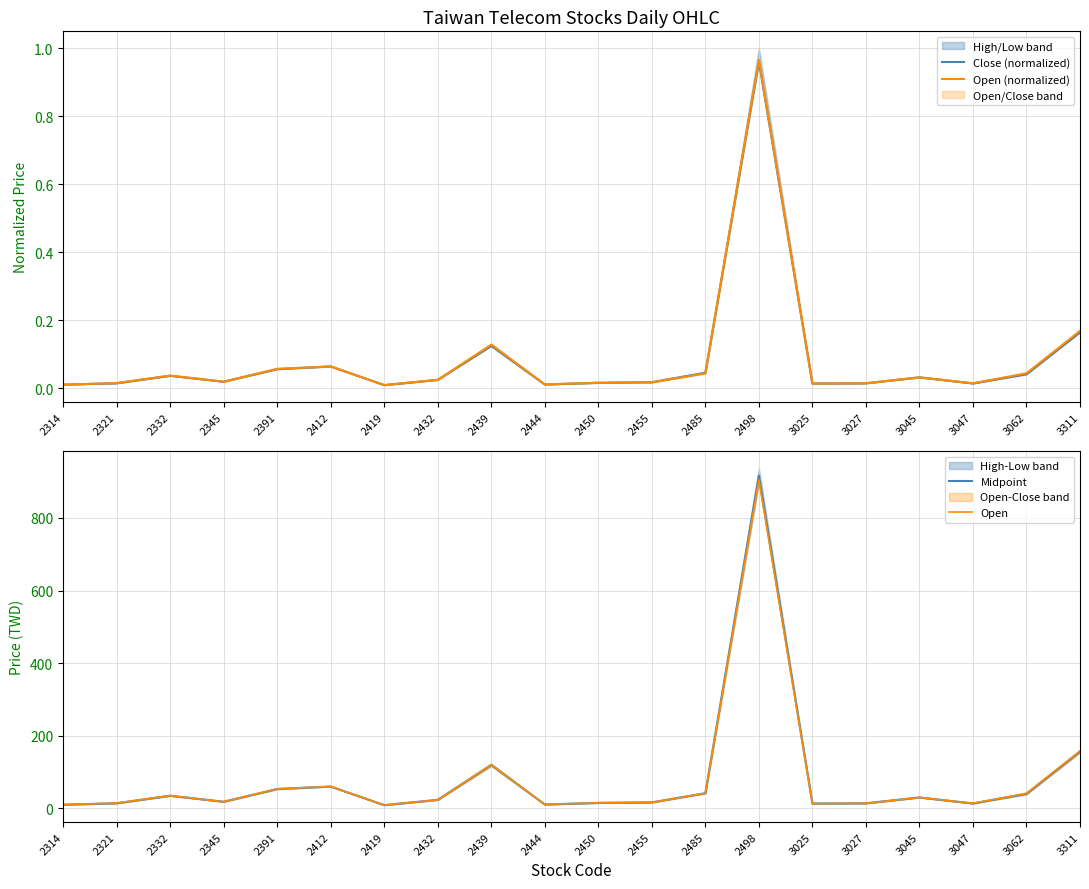

True or false: Open has more than 2 points higher than both neighbors.

True